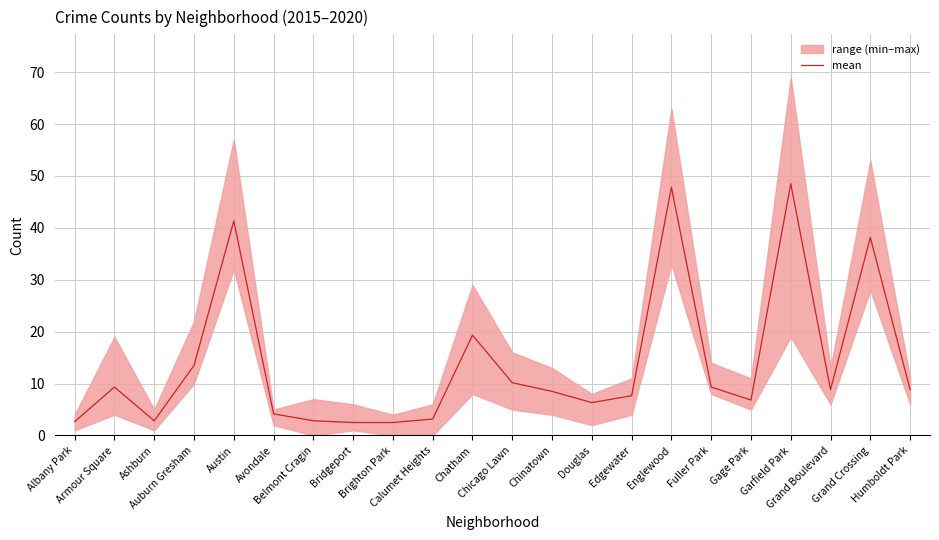

What is the greatest value displayed?

48.5